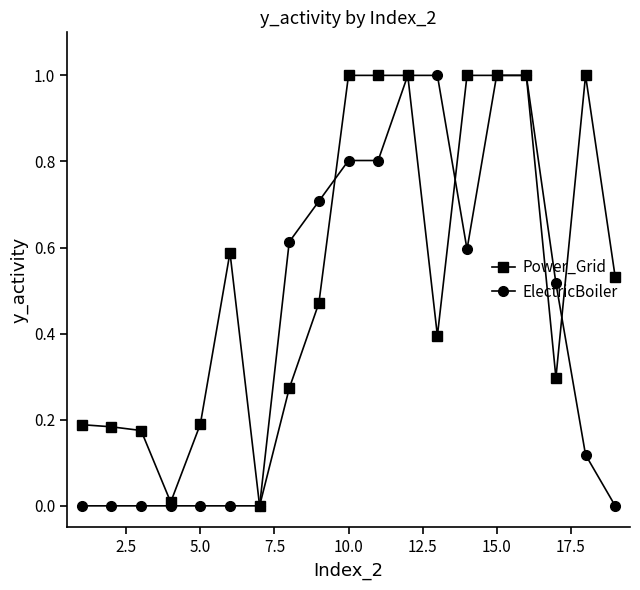

Rank the series by their average value, from highest to lowest.

Power_Grid, ElectricBoiler